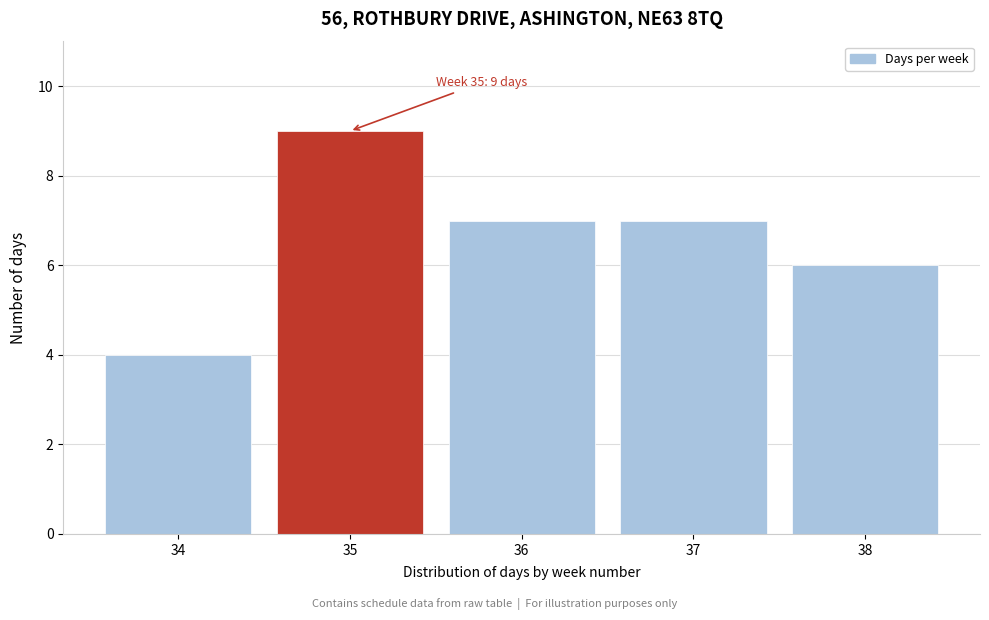

Reading left to right, list all the values displayed in this chart.

4	9	7	7	6